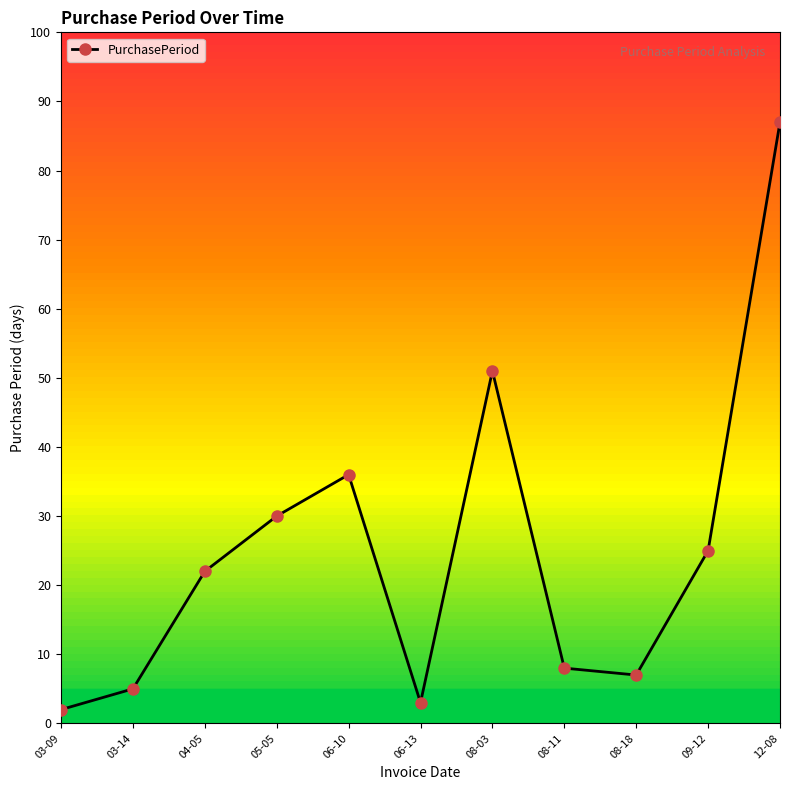

True or false: the data has more than 2 interior local peaks.

False